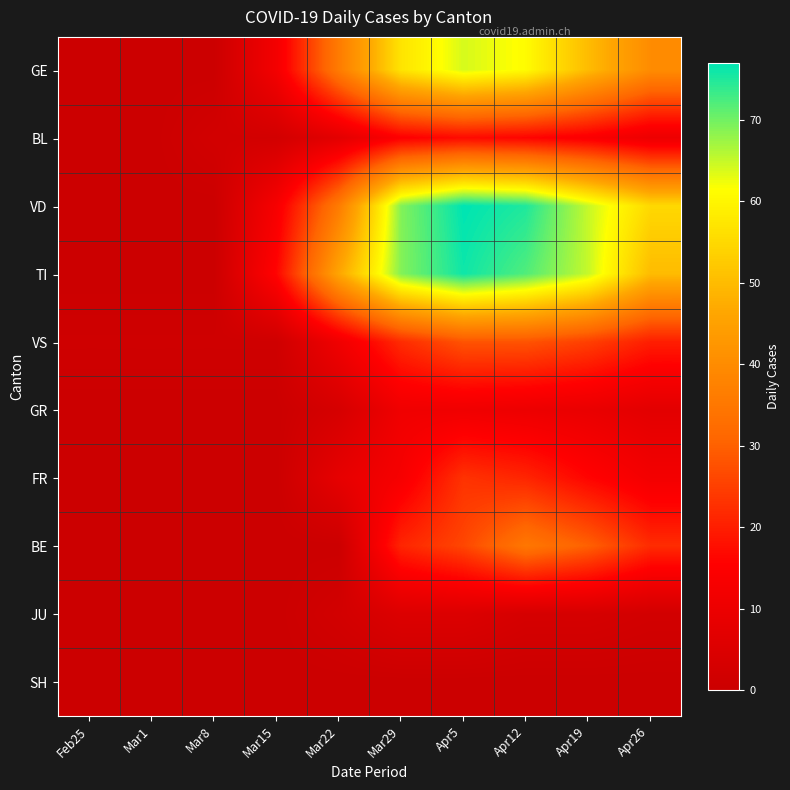

Which has a higher value, Apr12 or Mar29?

Apr12